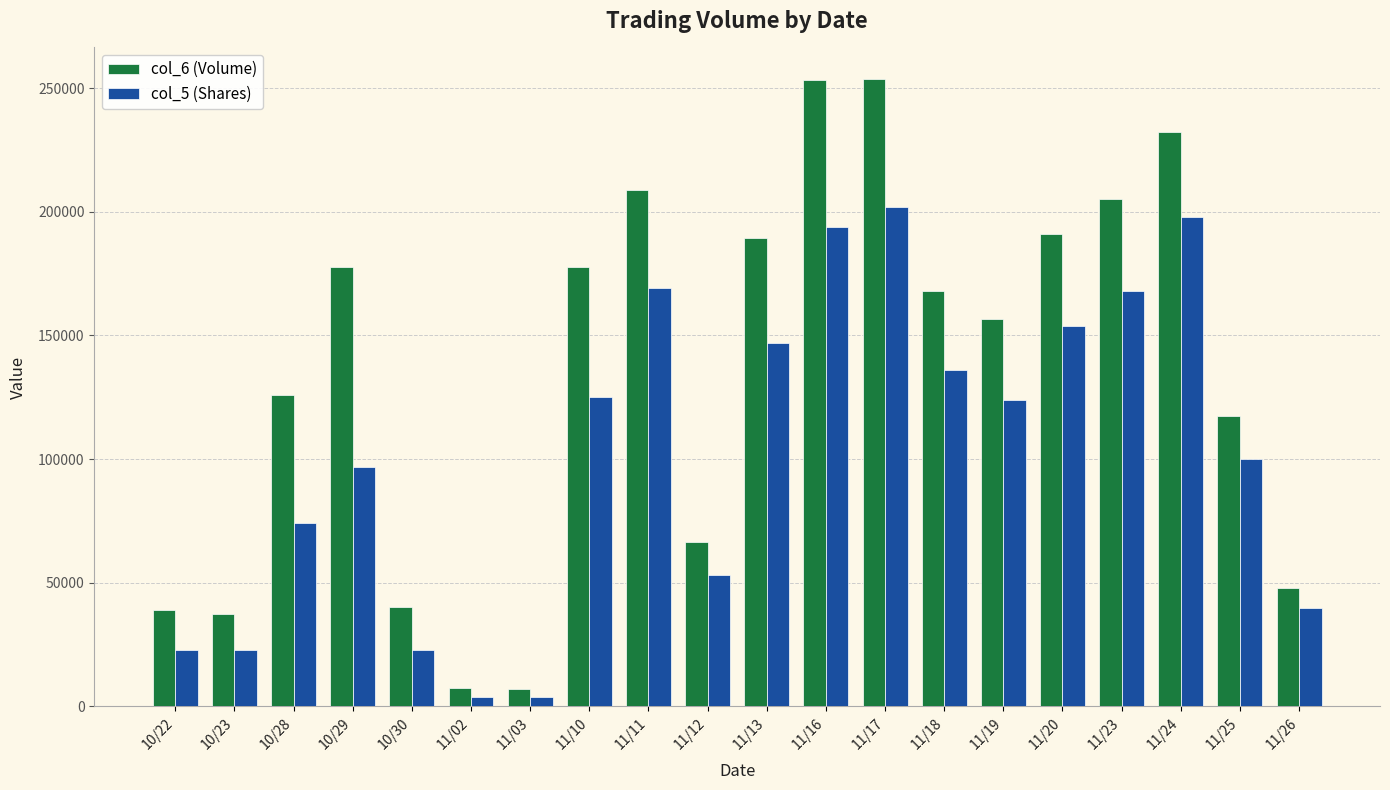

How many categories are shown in the chart?

20